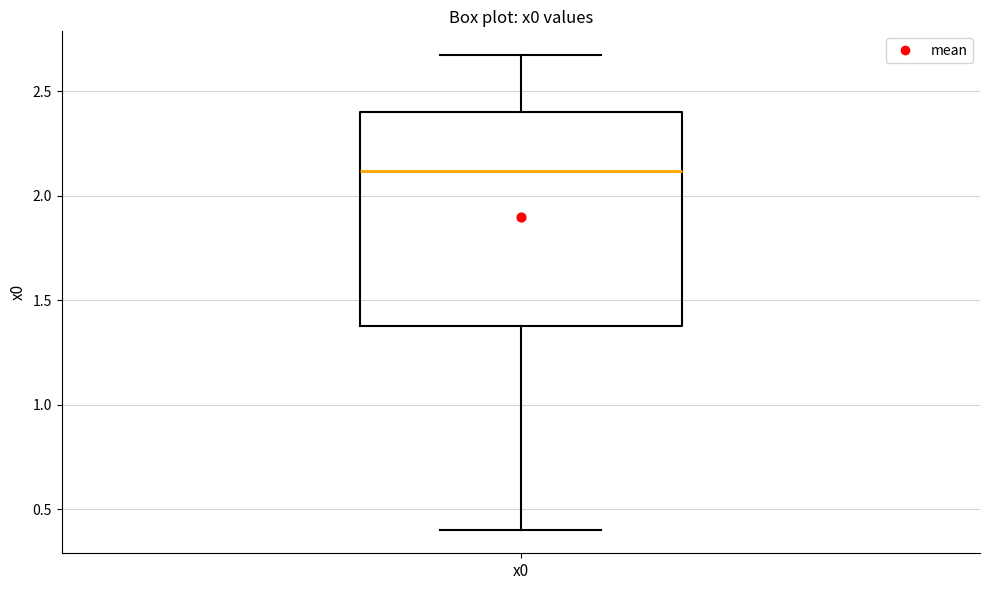

Transcribe this box plot: give where the median line is, the range the box spans, and where the two whiskers end, as read against the y-axis. The values are not printed on the chart, so give them approximately, as read against the axis.

median 2.10, box 1.40 to 2.40, whiskers 0.40 to 2.65